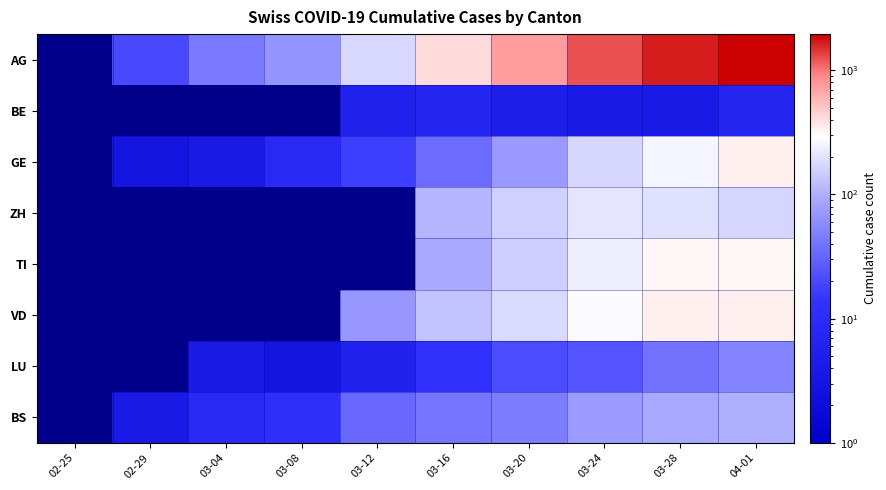

Reading left to right, extract all data points from this chart.

AG: 02-25=0.5	02-29=20.0	03-04=44.0	03-08=67.0	03-12=174.0	03-16=417.0	03-20=748.0	03-24=1226.0	03-28=1651.0	04-01=1956.0
BE: 02-25=0.5	02-29=0.5	03-04=0.5	03-08=0.5	03-12=6.0	03-16=7.0	03-20=5.0	03-24=4.0	03-28=4.0	04-01=7.0
GE: 02-25=0.5	02-29=3.0	03-04=4.0	03-08=9.0	03-12=17.0	03-16=35.0	03-20=73.0	03-24=171.0	03-28=259.0	04-01=341.0
ZH: 02-25=0.5	02-29=0.5	03-04=0.5	03-08=0.5	03-12=0.5	03-16=110.0	03-20=156.0	03-24=207.0	03-28=195.0	04-01=170.0
TI: 02-25=0.5	02-29=0.5	03-04=0.5	03-08=0.5	03-12=0.5	03-16=94.0	03-20=155.0	03-24=235.0	03-28=316.0	04-01=320.0
VD: 02-25=0.5	02-29=0.5	03-04=0.5	03-08=0.5	03-12=71.0	03-16=131.0	03-20=180.0	03-24=274.0	03-28=340.0	04-01=342.0
LU: 02-25=0.5	02-29=0.5	03-04=4.0	03-08=3.0	03-12=6.0	03-16=13.0	03-20=21.0	03-24=24.0	03-28=39.0	04-01=52.0
BS: 02-25=0.5	02-29=4.0	03-04=9.0	03-08=12.0	03-12=33.0	03-16=41.0	03-20=46.0	03-24=75.0	03-28=92.0	04-01=102.0